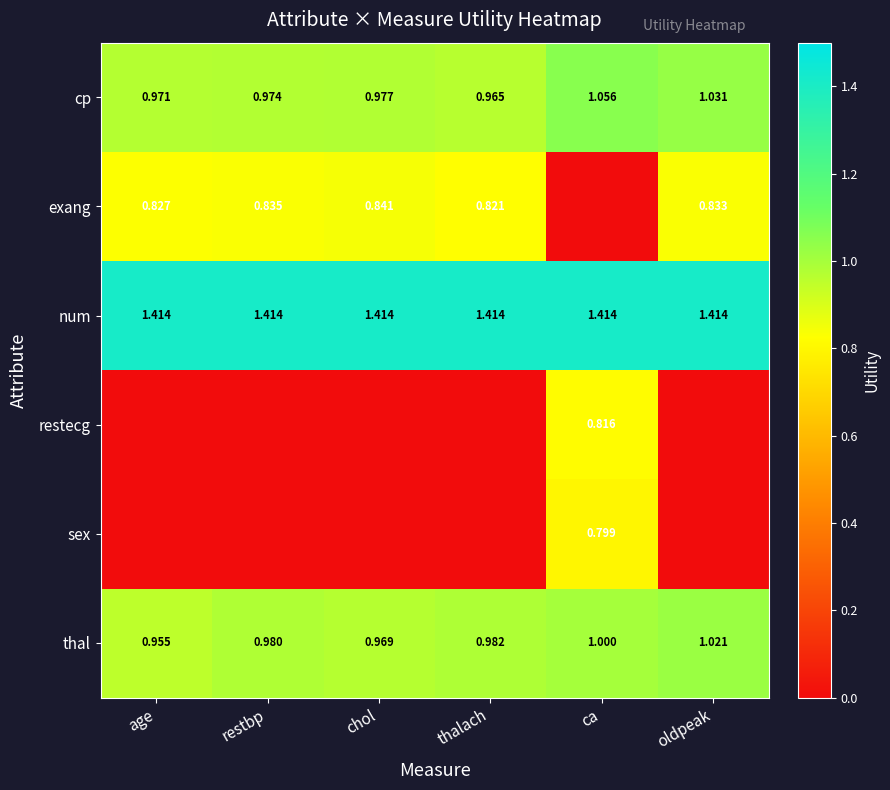

At which label does thal reach its minimum?

age